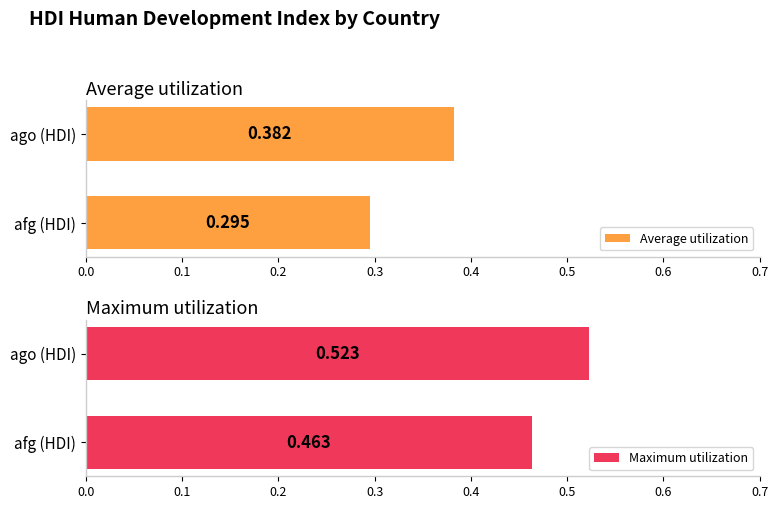

Rank the series by their average value, from highest to lowest.

Maximum utilization, Average utilization